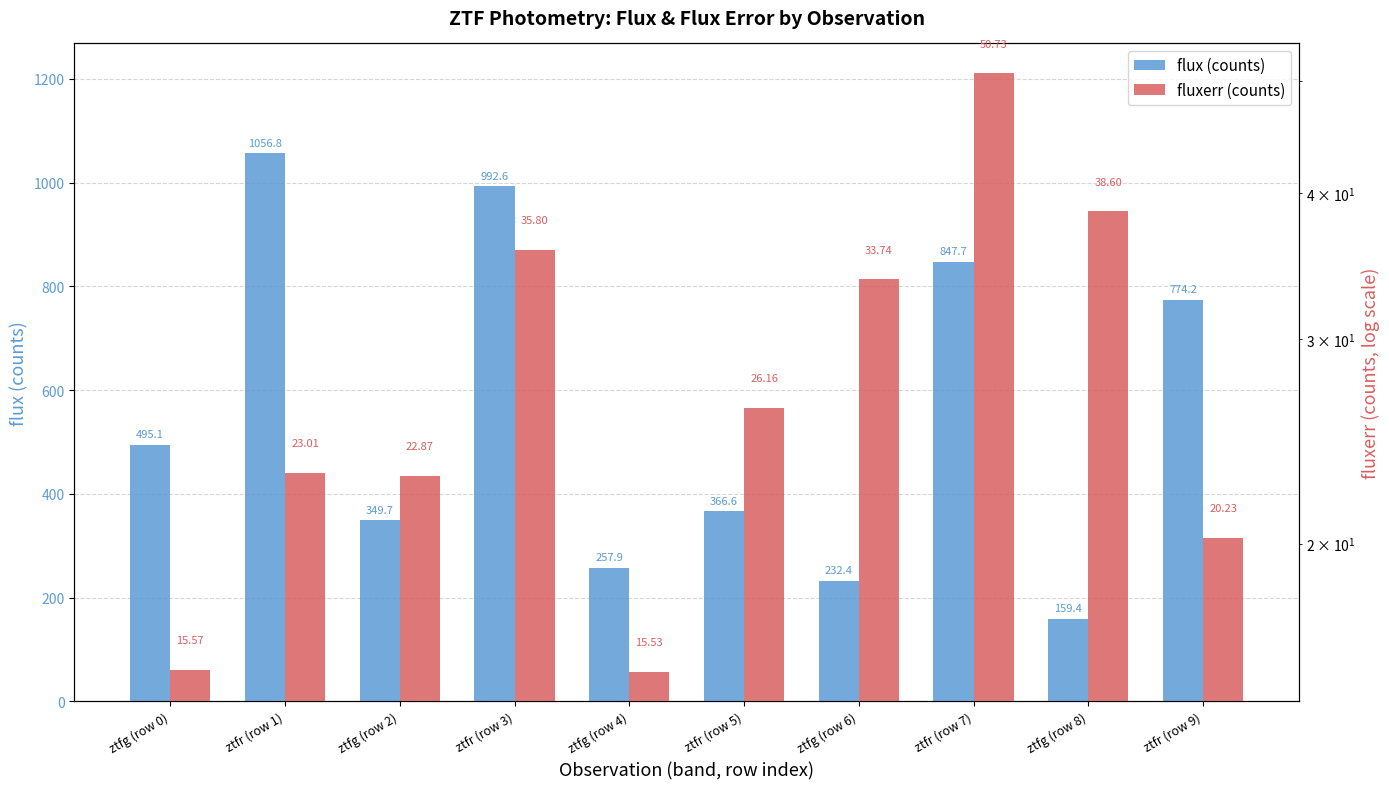

Where does the fluxerr series first go above 26?

ztfr (row 3)